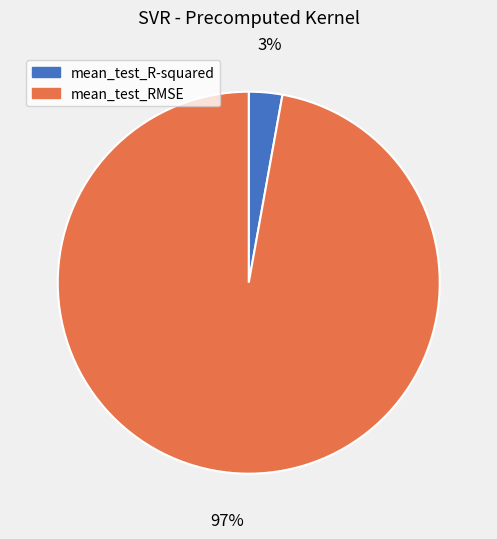

Does mean_test_R-squared account for over 50% of the chart?

No